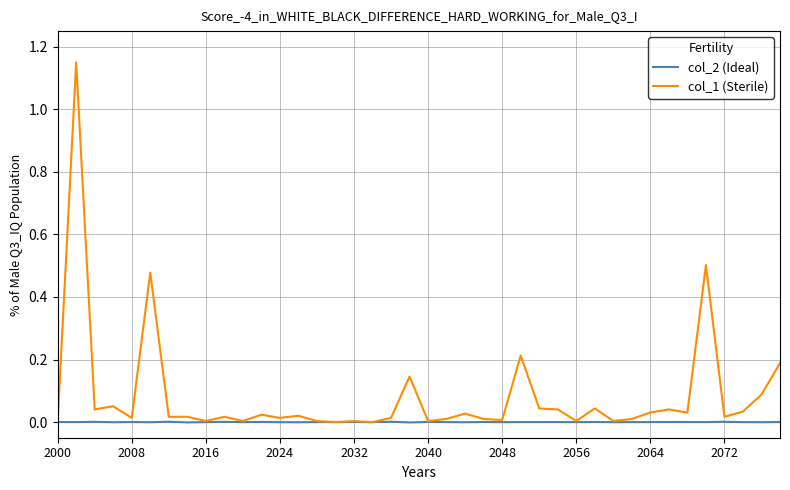

Rank the series by their maximum value, from lowest to highest.

col_2 (Ideal), col_1 (Sterile)